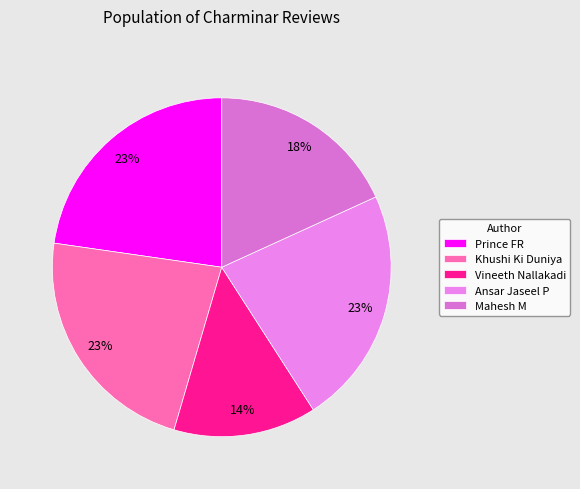

True or false: Prince FR accounts for 23% of the total.

True